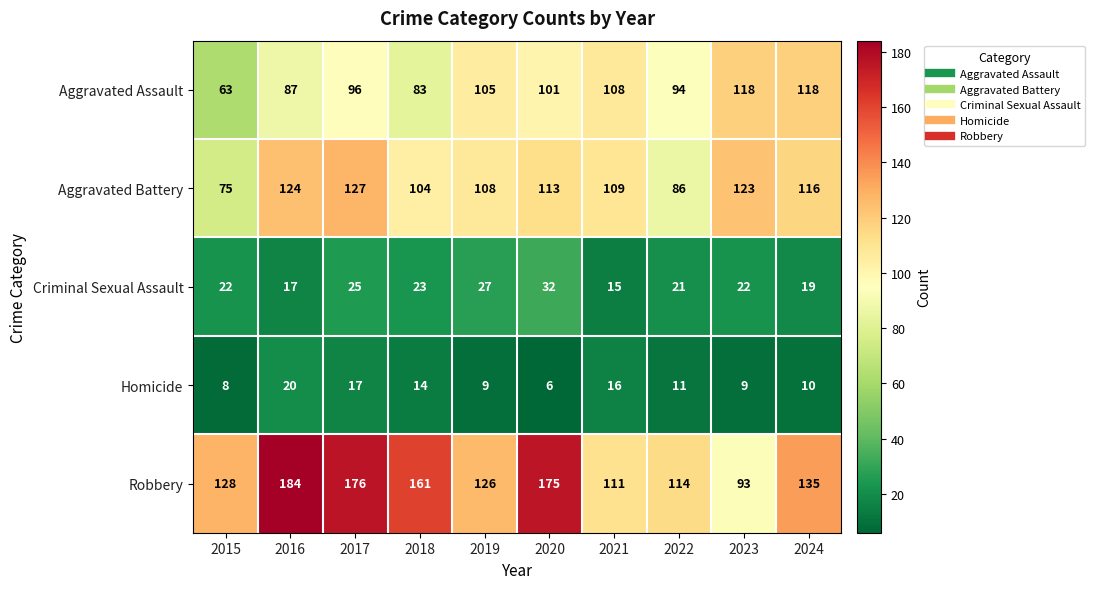

What is the sum of the Criminal Sexual Assault values at 2018 and 2019?

50